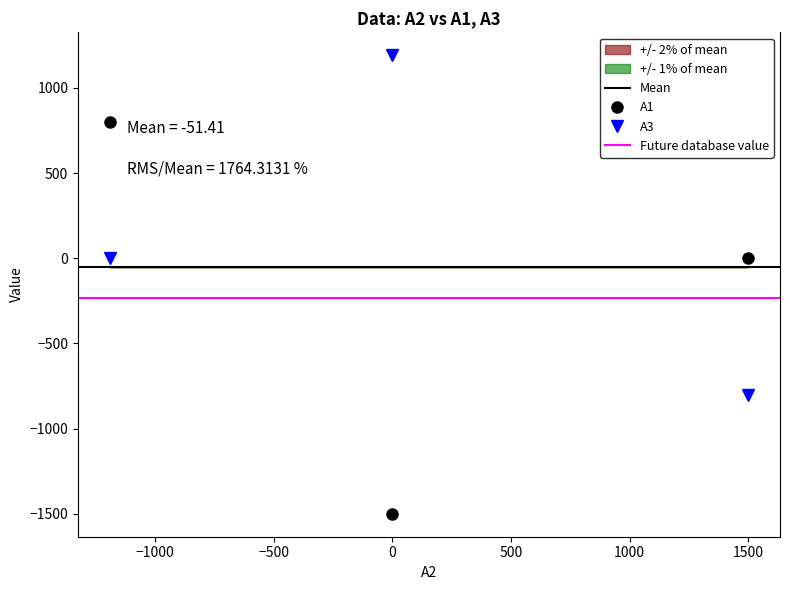

What is the difference between the highest and lowest values at -1191.5300794999998?

800.8